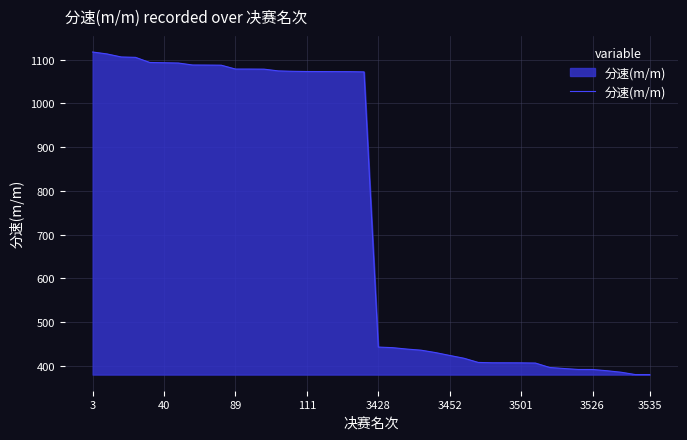

What is the greatest value displayed?

1117.2